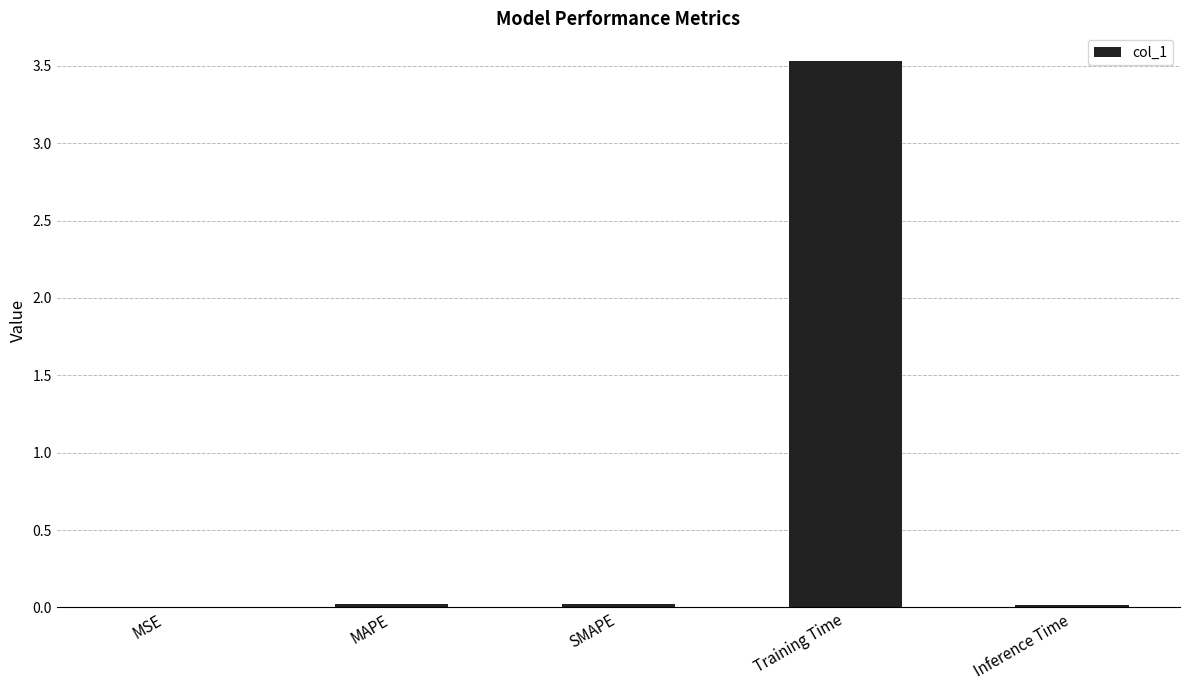

What is the difference between the values at Inference Time and Training Time?

3.5